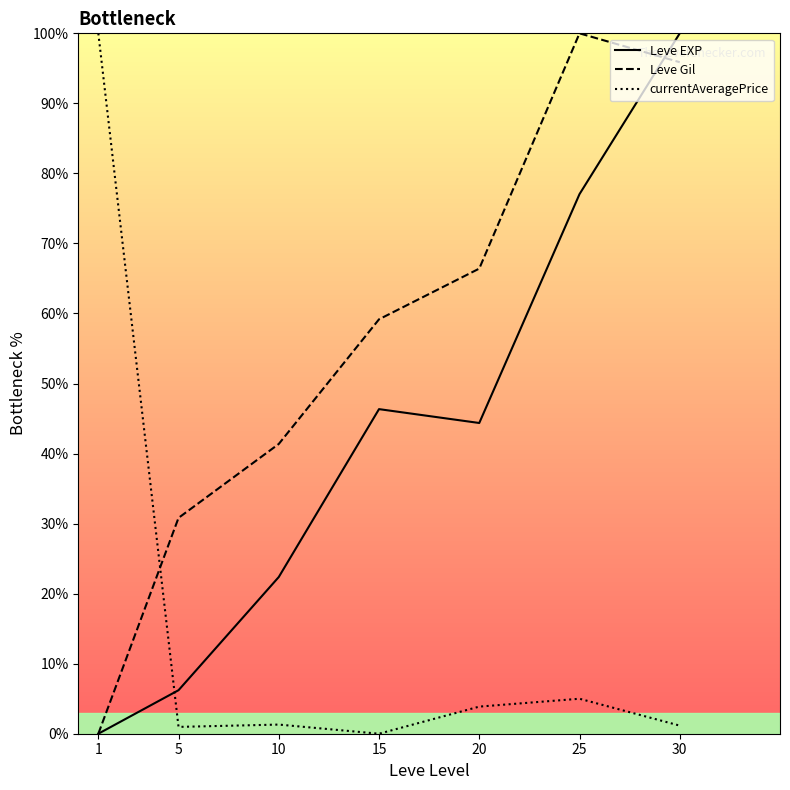

Between 20 and 1, which is larger?

20